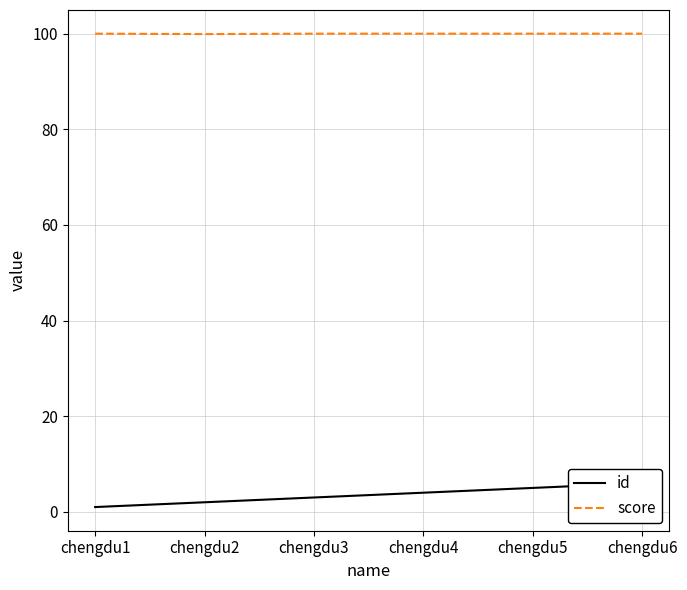

The id series shows 8.7 at chengdu6. True or false?

False